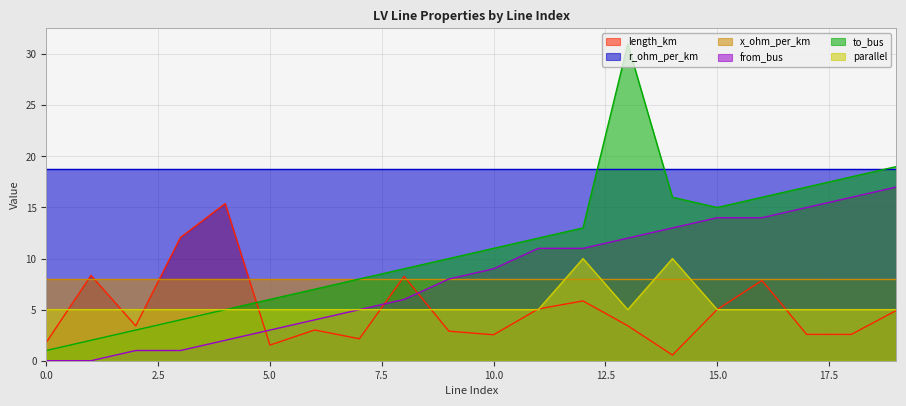

At which category is the sum across all series the highest?

13